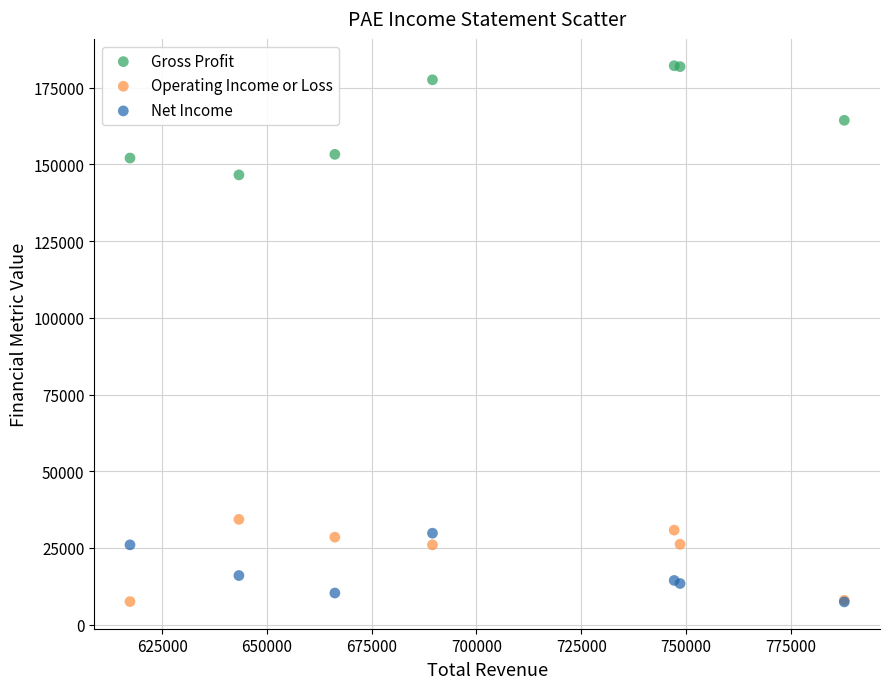

What are all the series names shown in the legend?

Gross Profit, Operating Income or Loss, Net Income